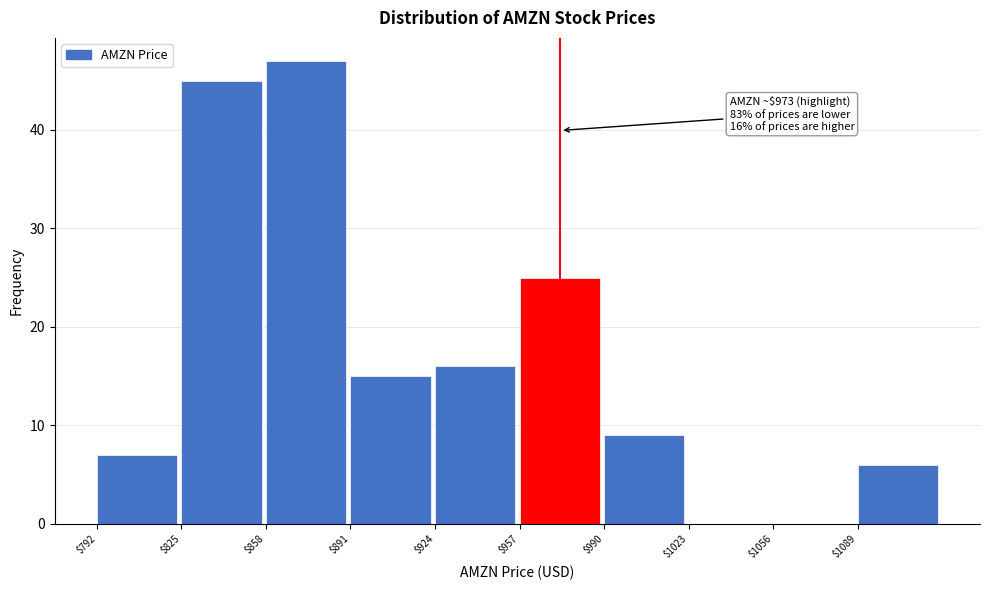

Over which range of the x-axis is the bar tallest?

858 to 891